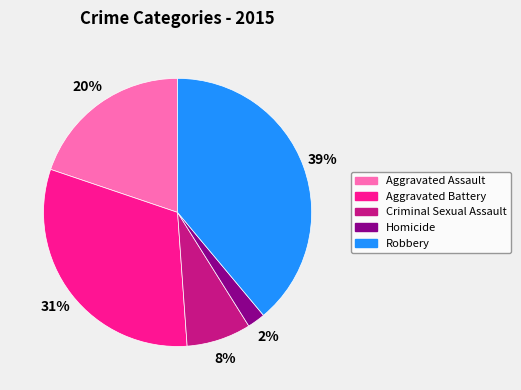

Rank the categories by value from lowest to highest.

Homicide, Criminal Sexual Assault, Aggravated Assault, Aggravated Battery, Robbery